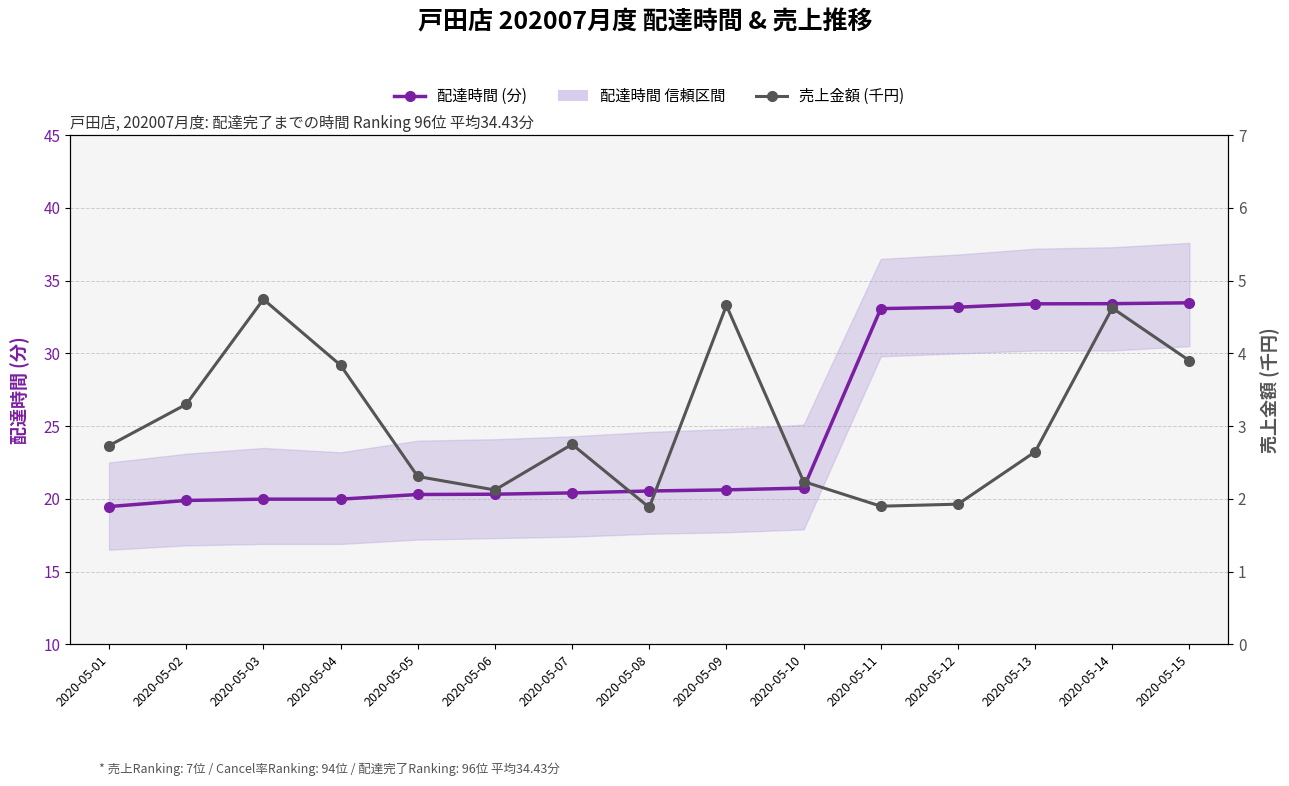

Is the value of 配達時間 (分) at 2020-05-14 greater than the value of 売上金額 (千円) at 2020-05-05?

Yes